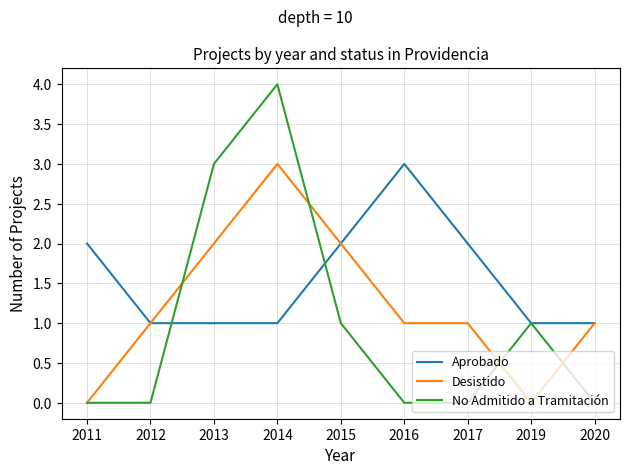

Read the Desistido value at 2017.

1